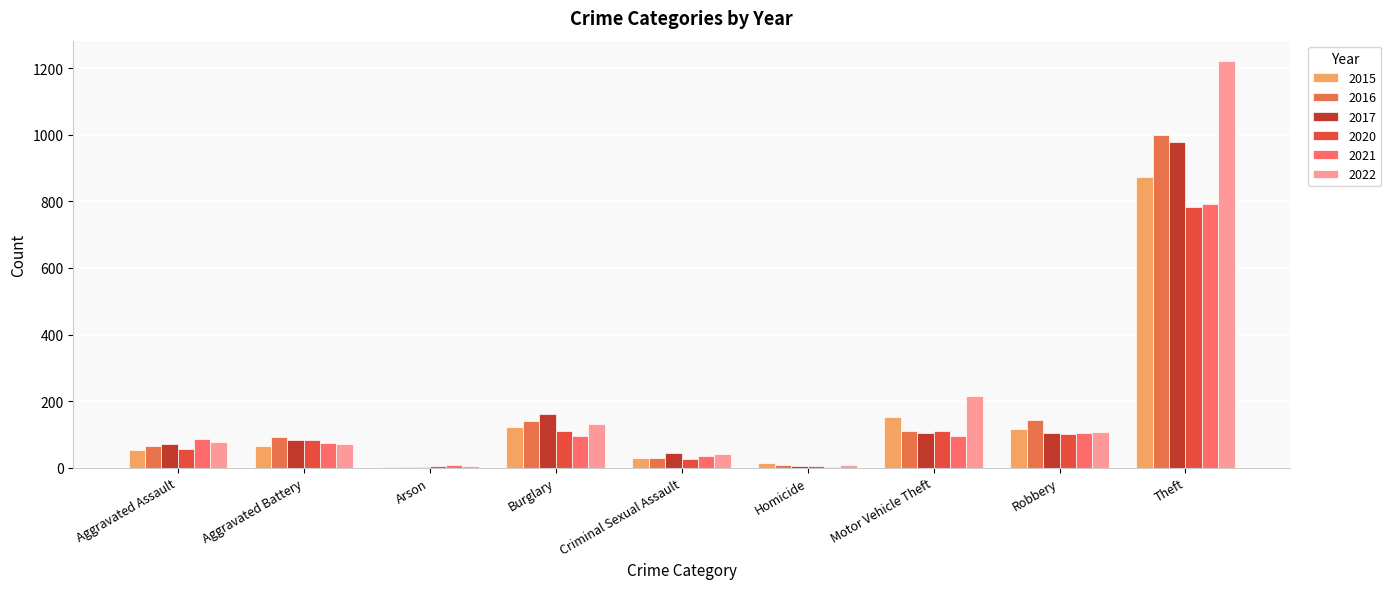

Which series has the largest total across all categories?

2022